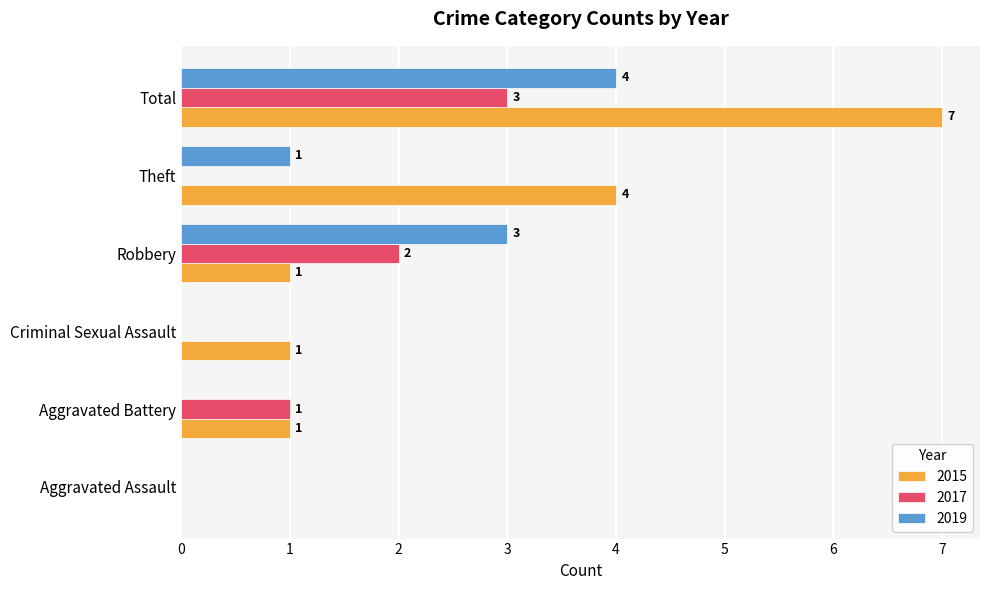

At which label is 2017 closest to 1?

Aggravated Battery